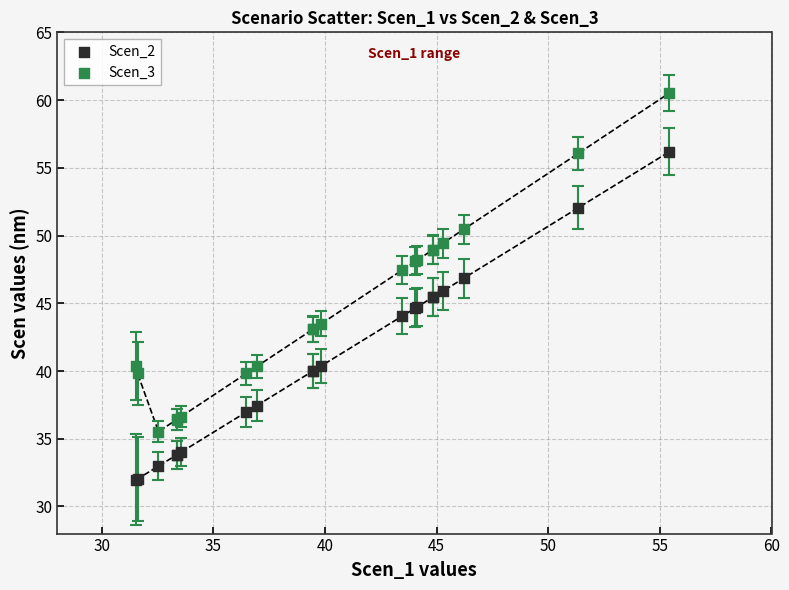

Which series contains the highest Y value?

Scen_3